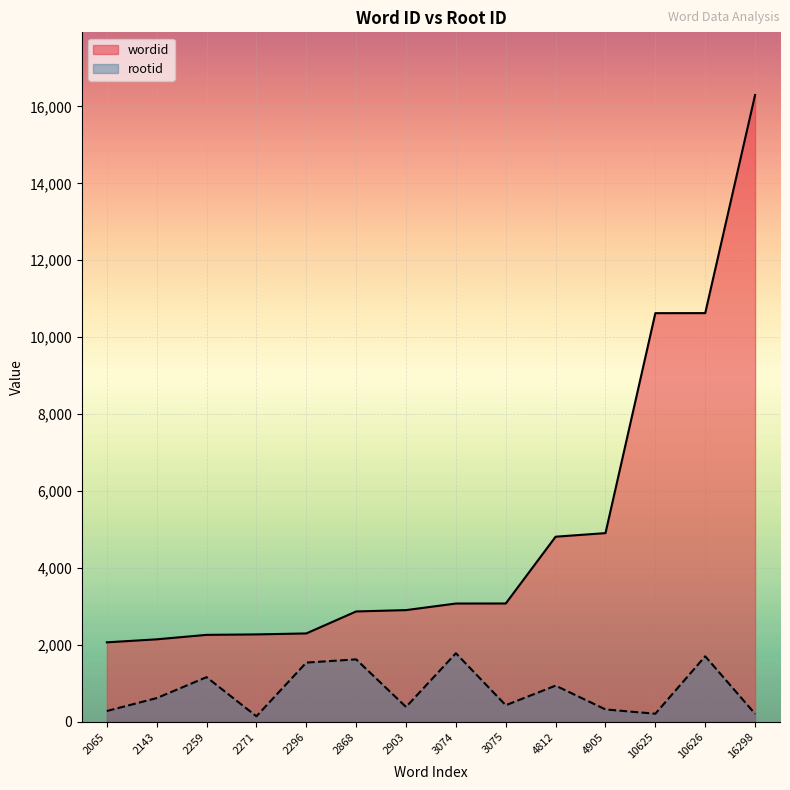

True or false: wordid has more than 2 points higher than both neighbors.

False